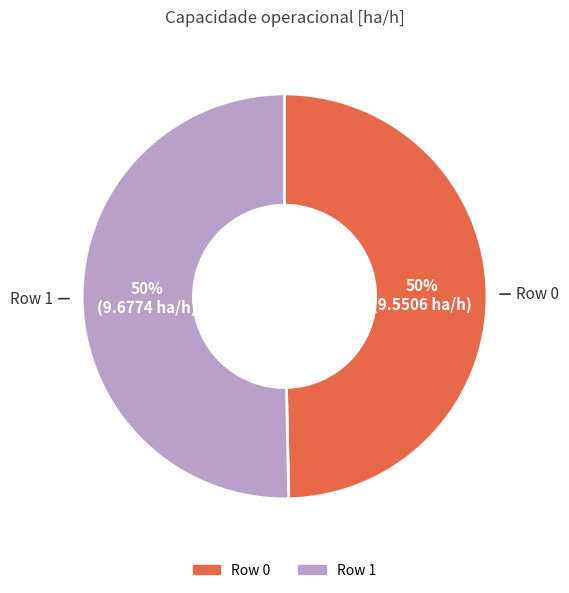

Do Row 0 and Row 1 together represent more than half of the pie?

Yes